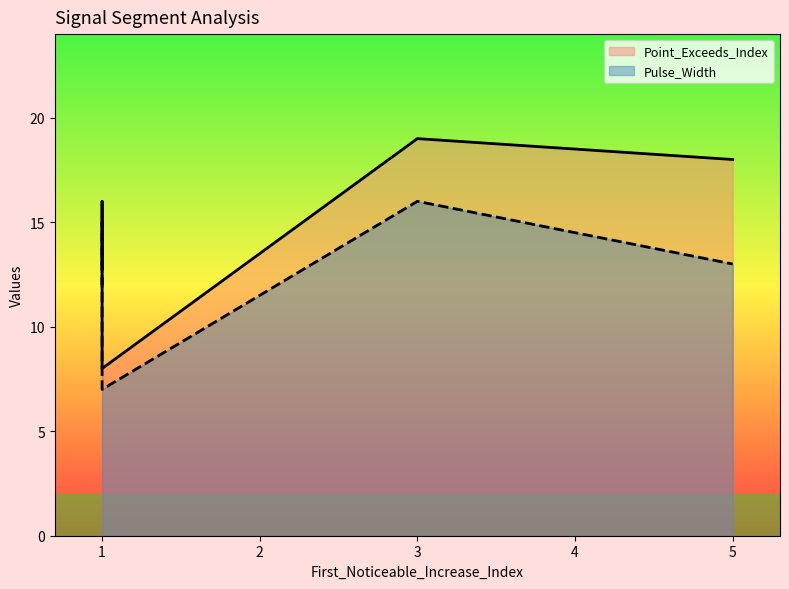

How many interior local valleys does the Pulse_Width series have?

1